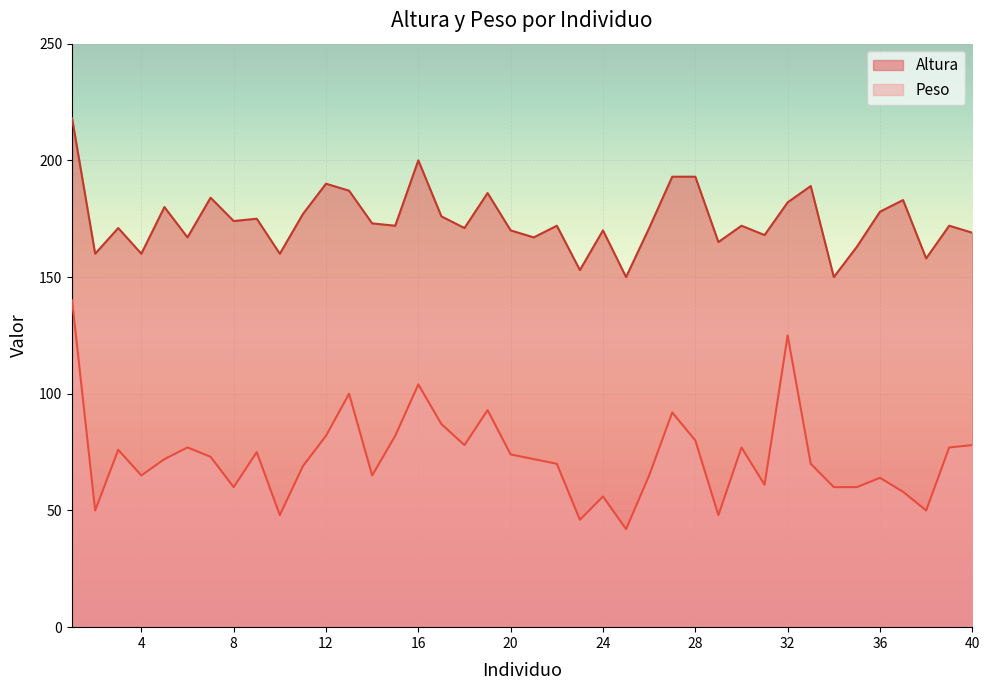

True or false: Altura and Peso cross at least once.

False